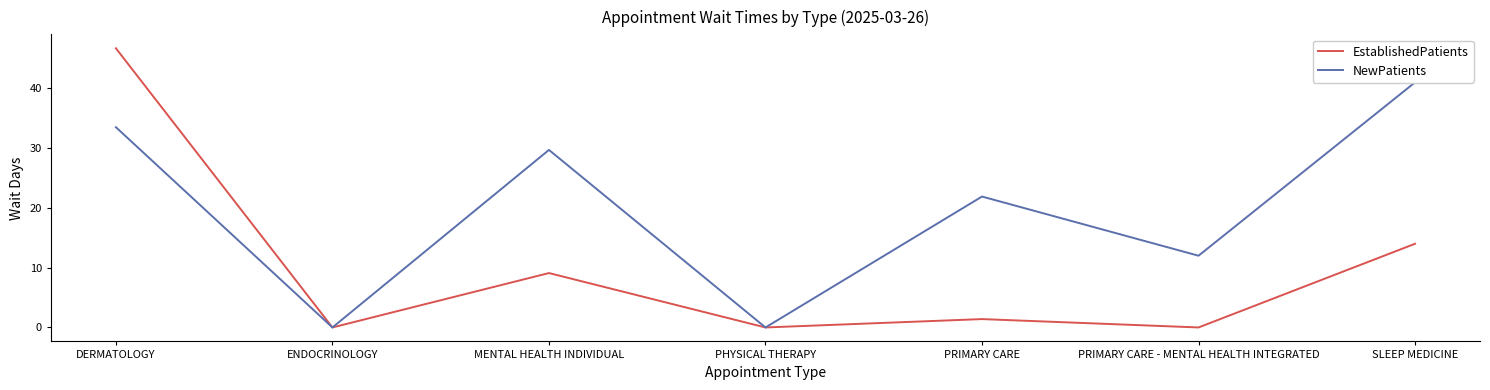

Which label corresponds to the smallest value in the chart?

ENDOCRINOLOGY